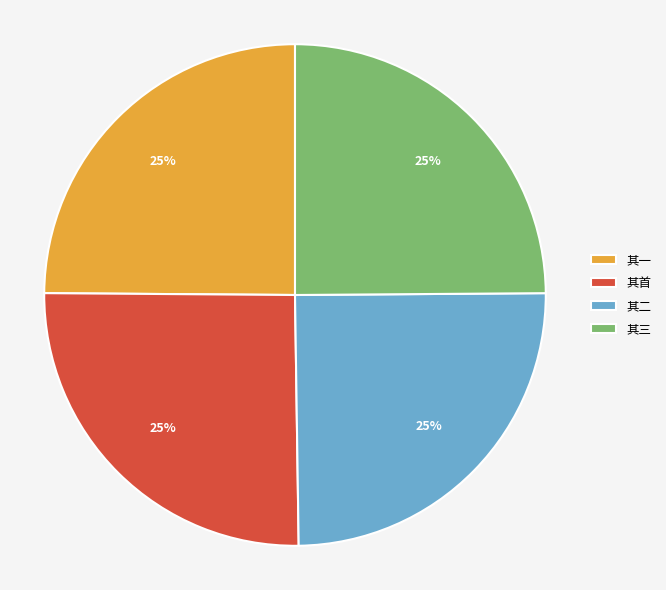

Is there a majority slice in this chart?

No